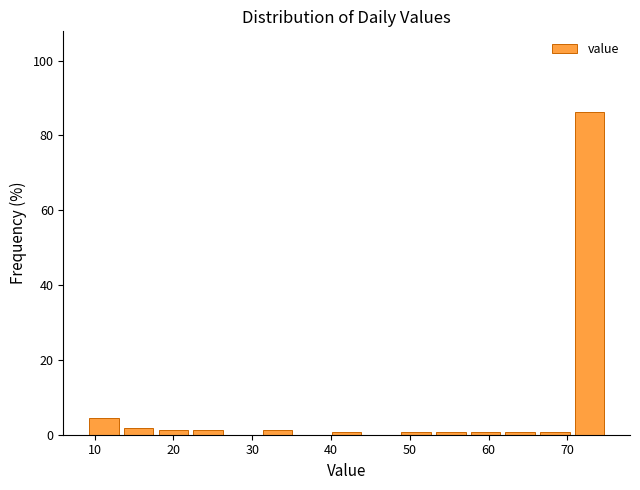

Reading left to right, list every bar in this chart as the range it spans on the x-axis followed by its height. Neither the bar edges nor the heights are printed on the chart, so give them approximately, as read against the axes.

9.0 to 13.4: 4
13.4 to 17.8: under 2
17.8 to 22.2: under 2
22.2 to 26.6: under 2
26.6 to 31.0: 0
31.0 to 35.4: under 2
35.4 to 39.8: 0
39.8 to 44.2: under 2
44.2 to 48.6: 0
48.6 to 53.0: under 2
53.0 to 57.4: under 2
57.4 to 61.8: under 2
61.8 to 66.2: under 2
66.2 to 70.6: under 2
70.6 to 75.0: 86